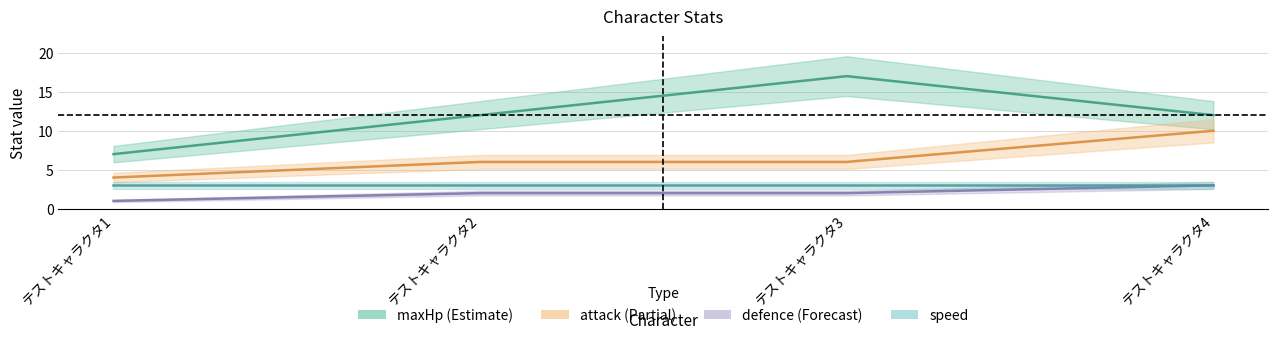

Rank the categories by defence value from highest to lowest.

テストキャラクタ4, テストキャラクタ2, テストキャラクタ3, テストキャラクタ1